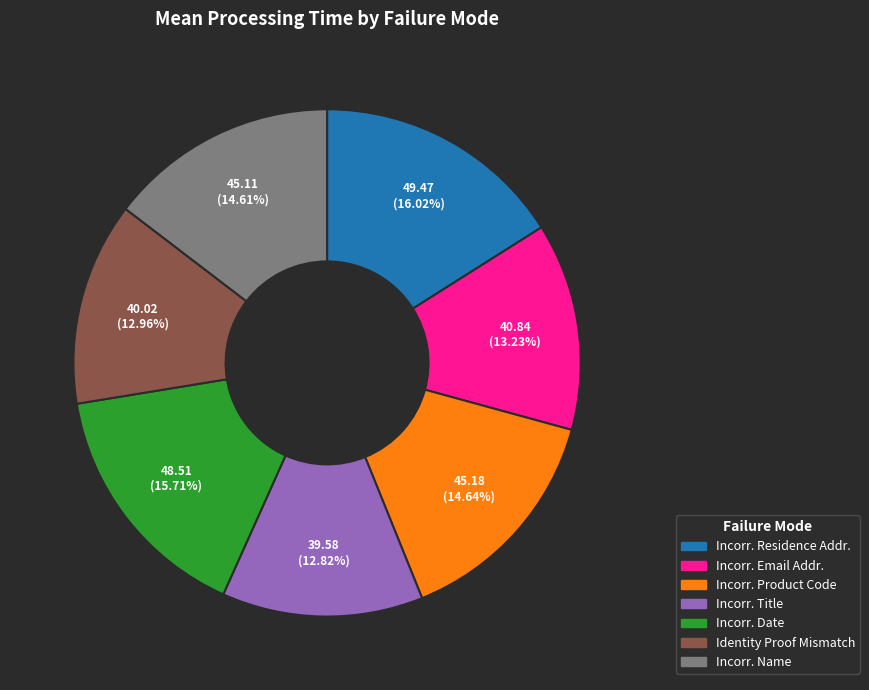

How many slices are in this pie chart?

7